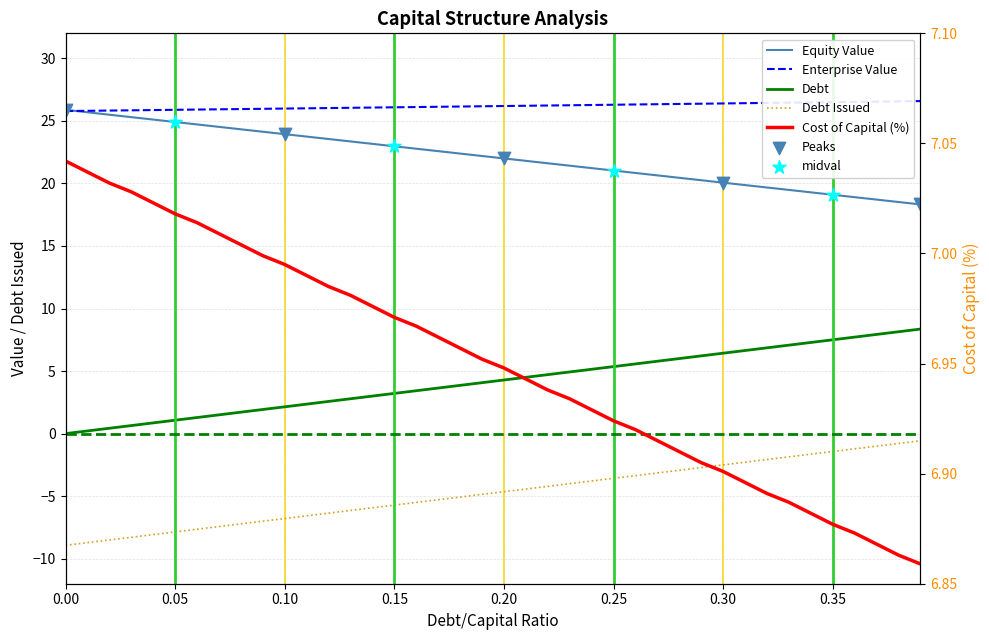

What is the total value across all series at 0.25?

56.0